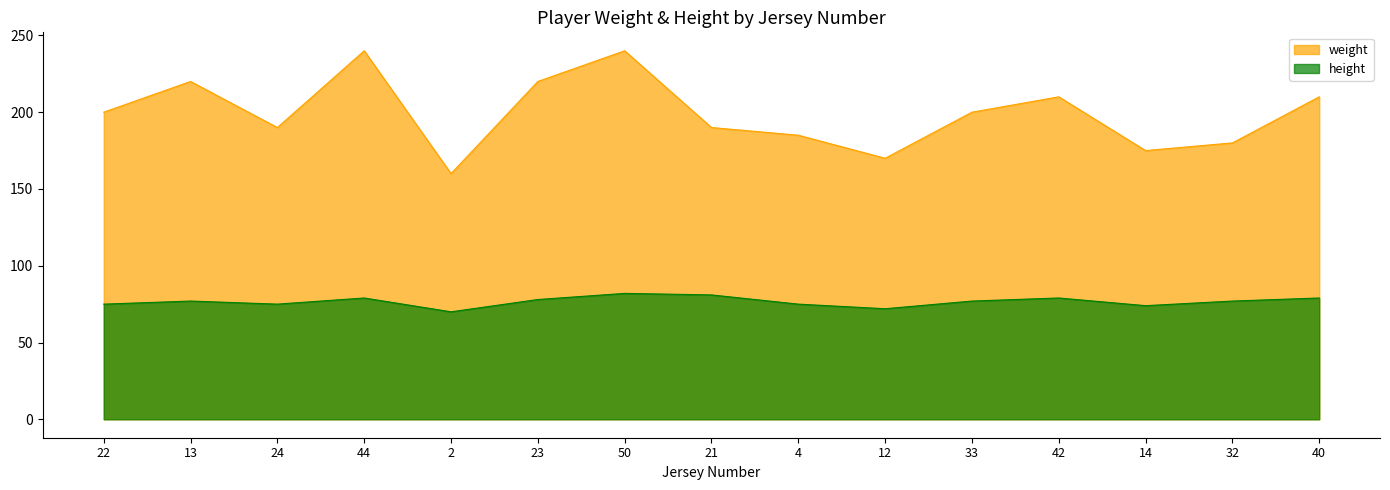

Which category has the highest value in the height series?

50